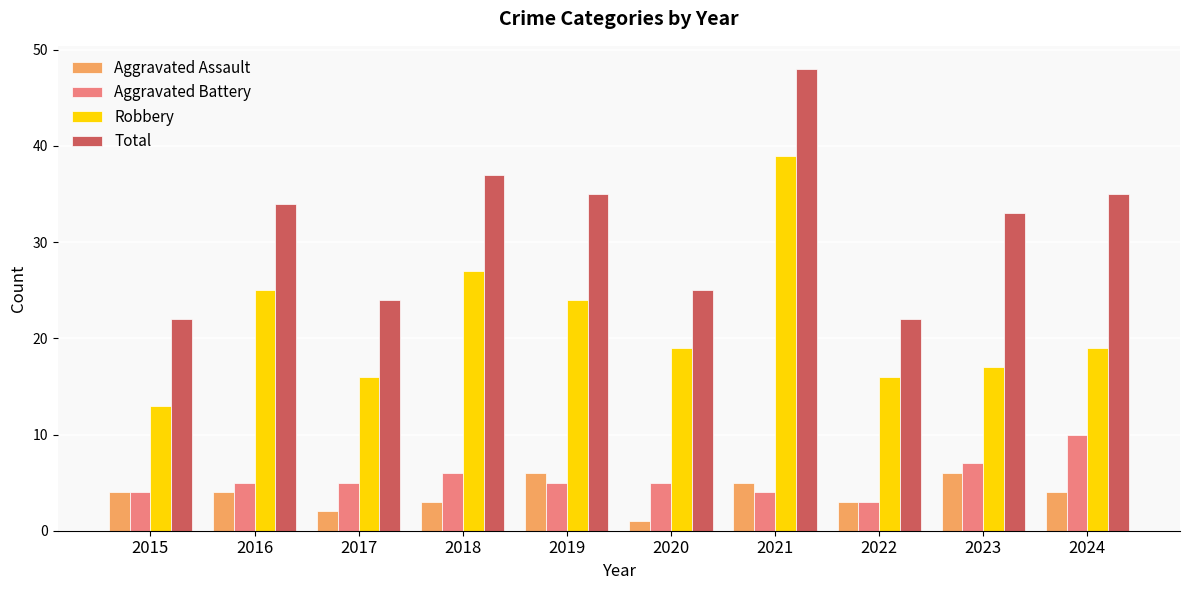

The value of Robbery at 2017 is 16. True or false?

True